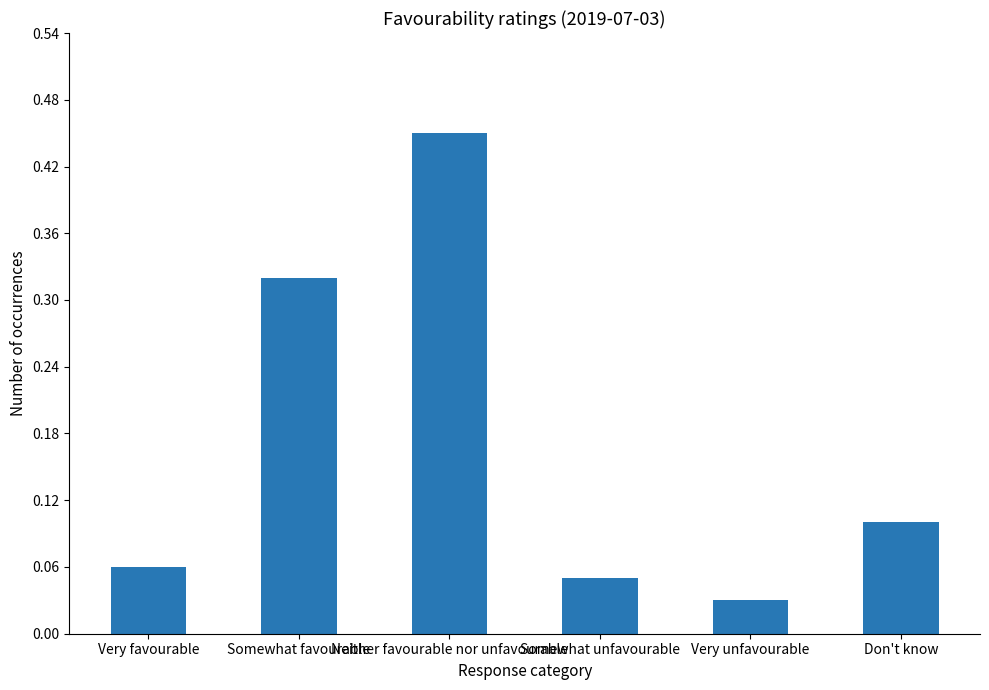

How many bars are there in total?

6